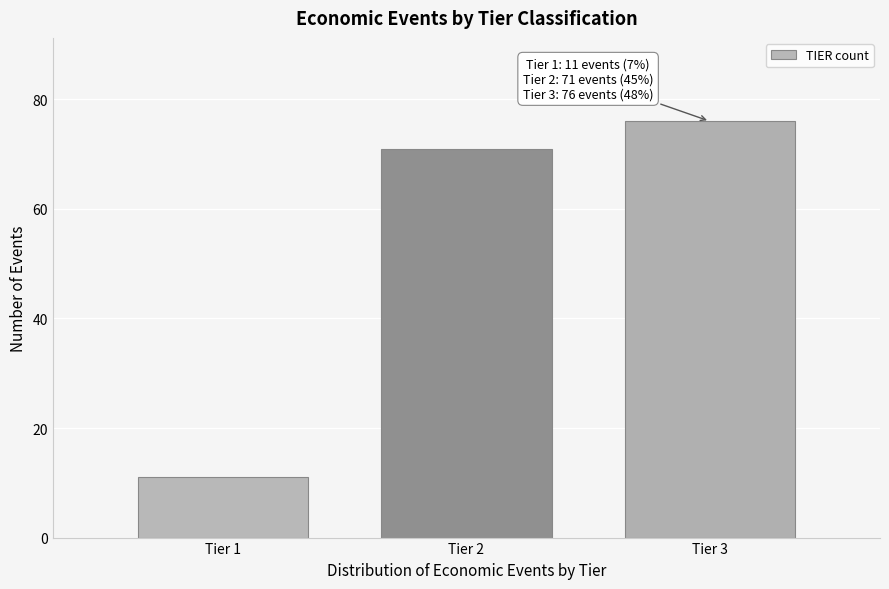

Reading right to left, list all the values displayed in this chart.

76	71	11